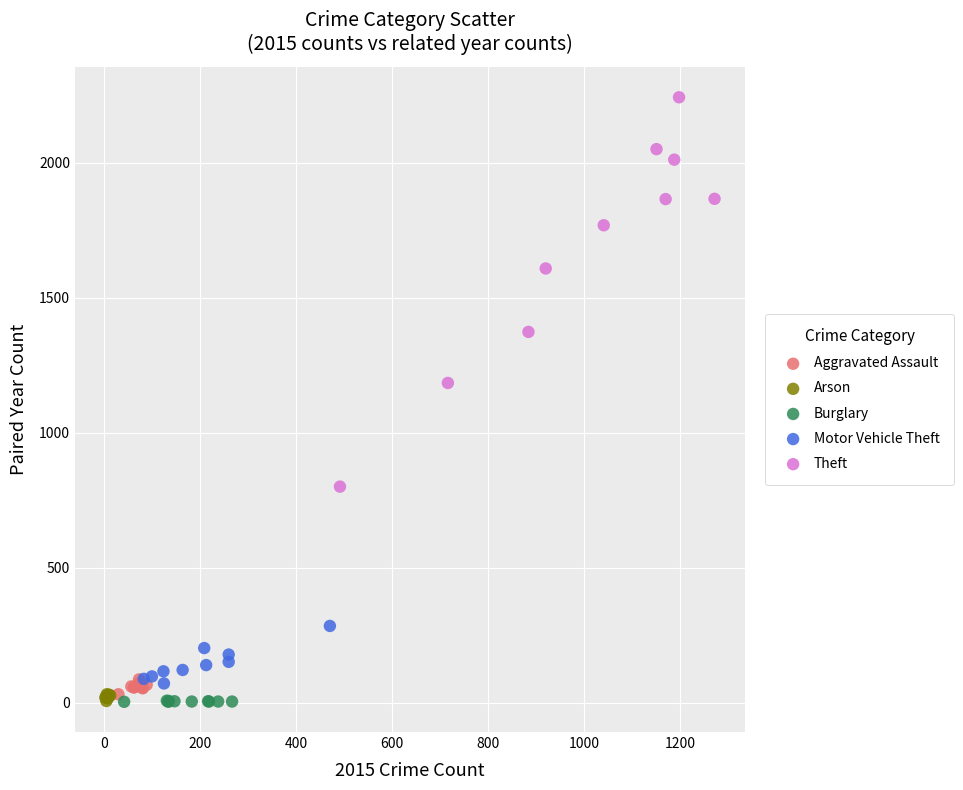

Which series contains the highest Y value?

Theft